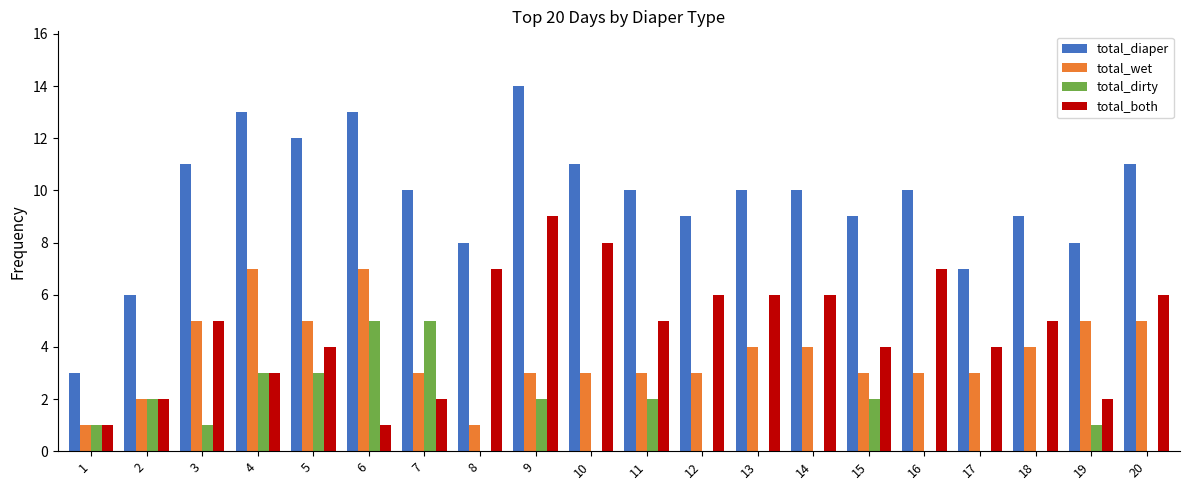

Are the bars grouped side by side (vs. stacked)?

Yes